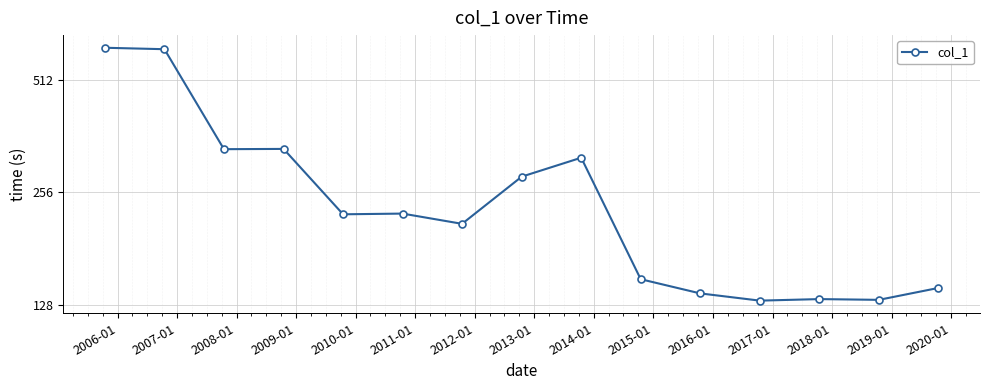

What is the average value?

265.9